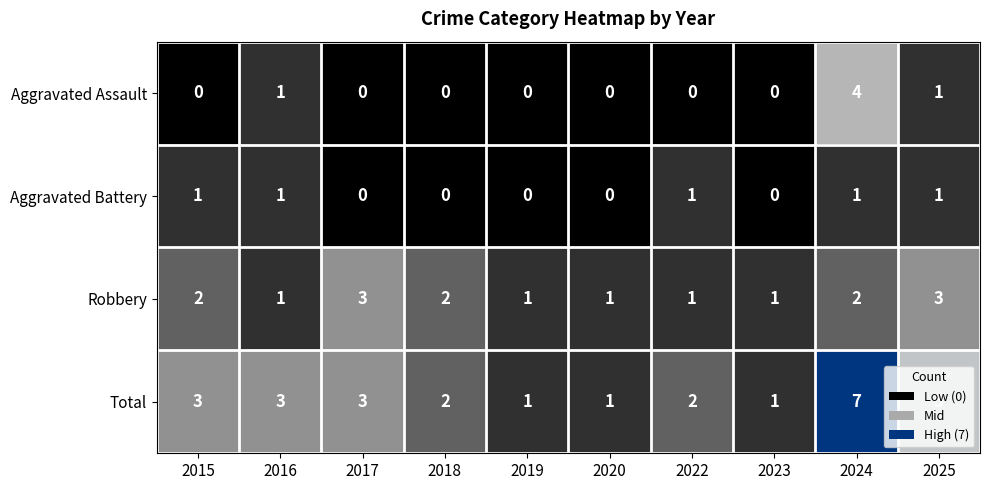

How many data points does each series have?

10